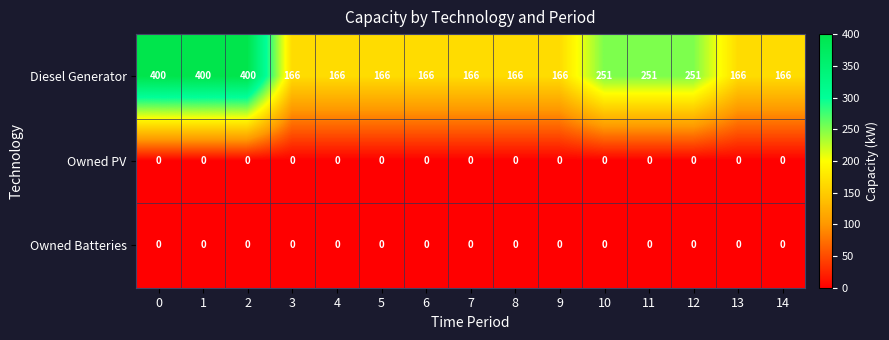

What is the sum of the Diesel Generator values at 14 and 11?

417